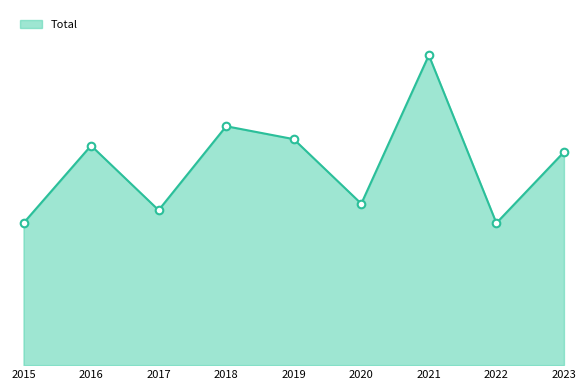

What is the ratio of the value at 2018 to the value at 2016?

1.1